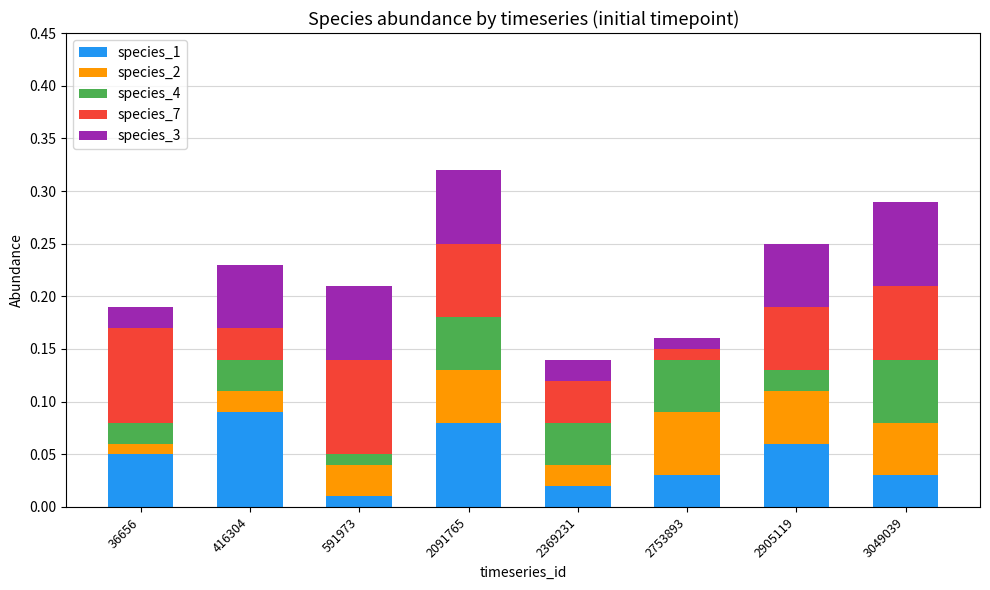

What is the sum of all species_1 values?

0.4